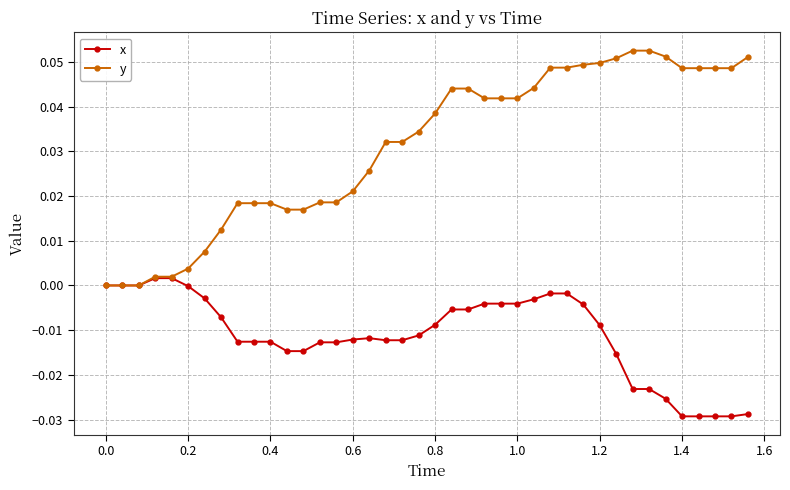

List the series in order of their peak value, lowest first.

x, y